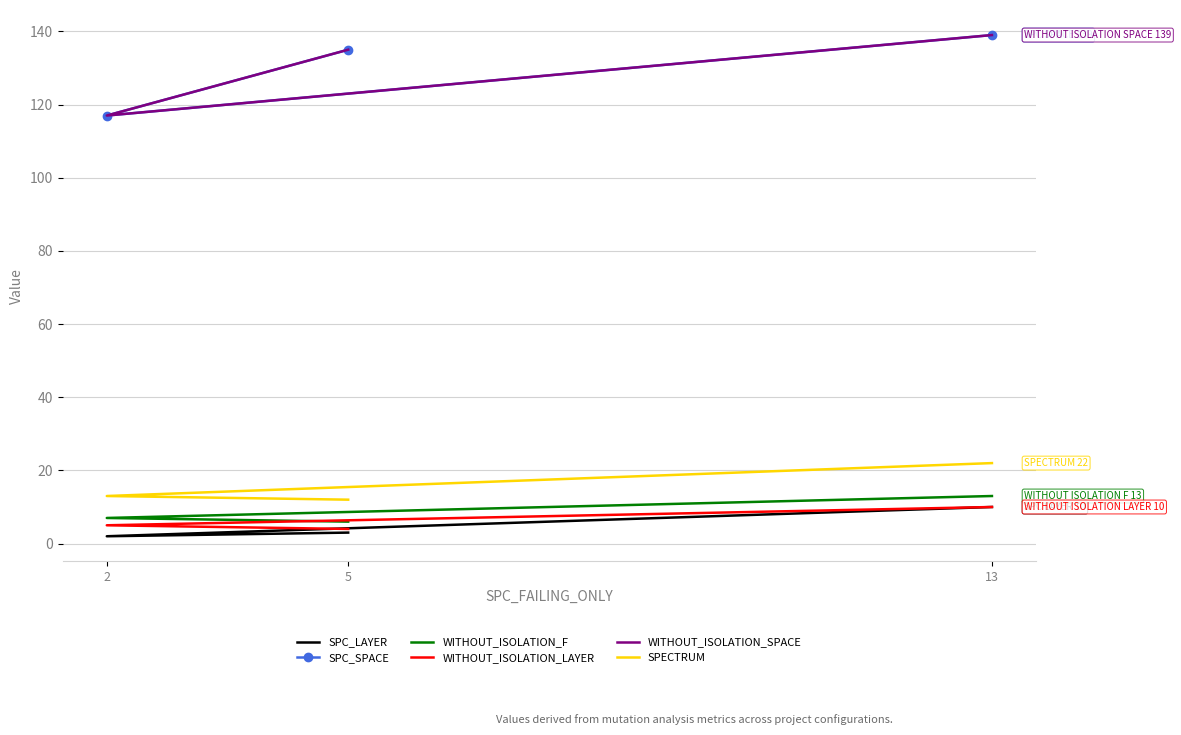

List the series in order of their peak value, lowest first.

SPC_LAYER, WITHOUT_ISOLATION_LAYER, WITHOUT_ISOLATION_F, SPECTRUM, SPC_SPACE, WITHOUT_ISOLATION_SPACE